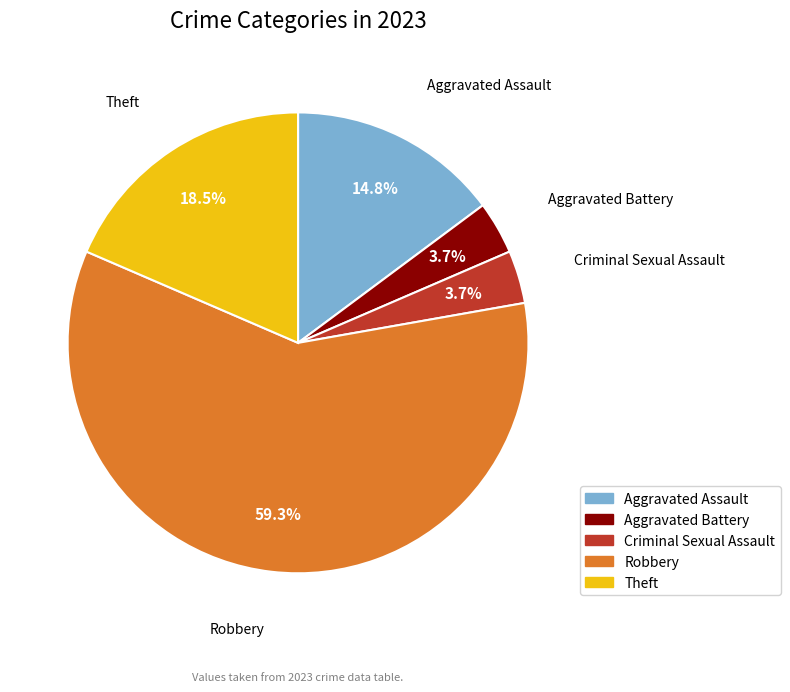

To the nearest percent, what is the combined percentage of Theft and Criminal Sexual Assault?

22%